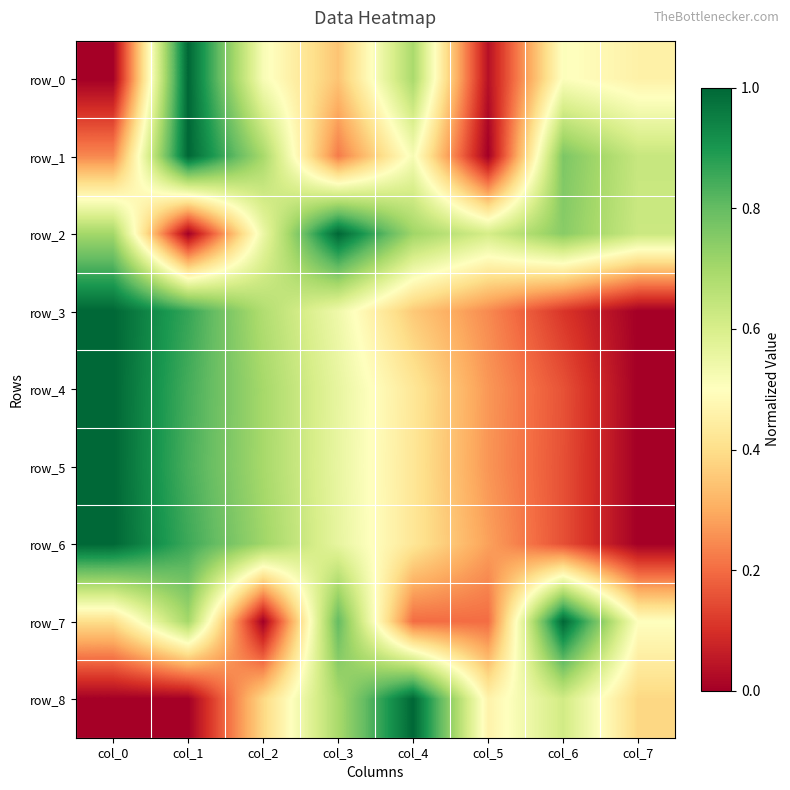

What is the difference between the maximum and second lowest values in the row_7 series?

0.8